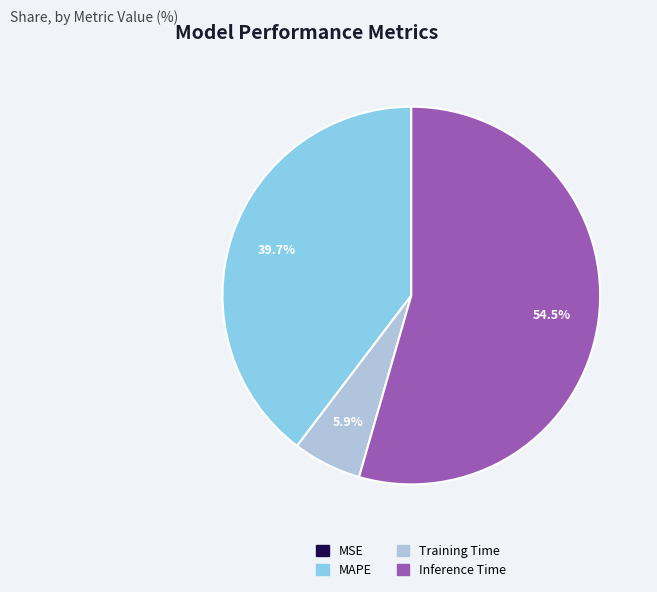

What is the majority slice?

Inference Time